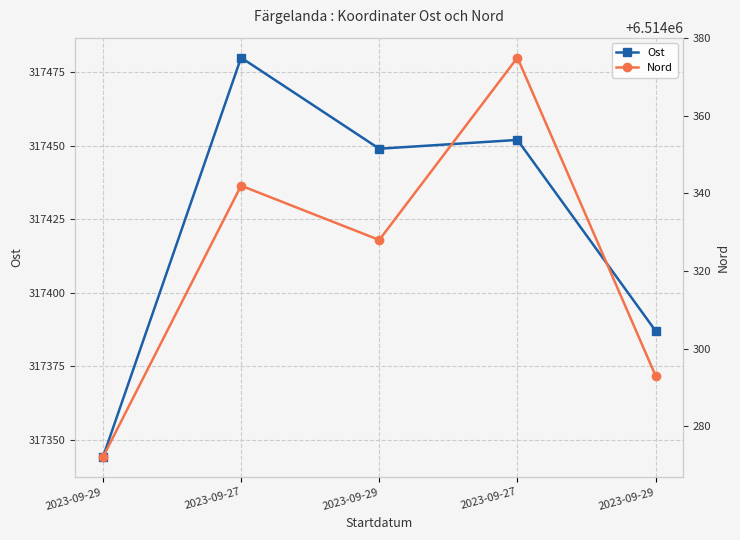

List the series in order of their peak value, lowest first.

Ost, Nord